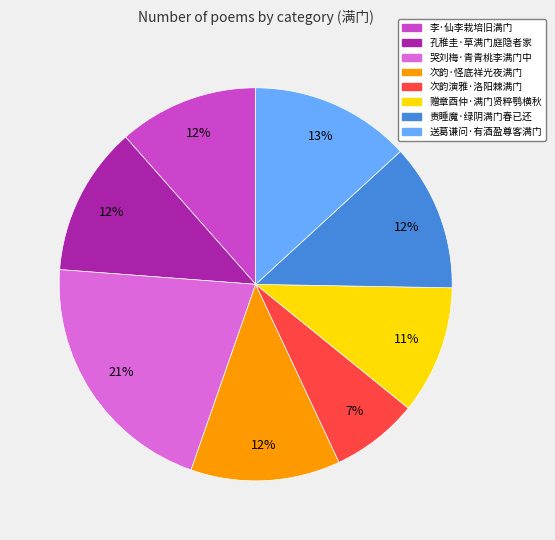

Which slice is the smallest?

次韵演雅·洛阳棘满门